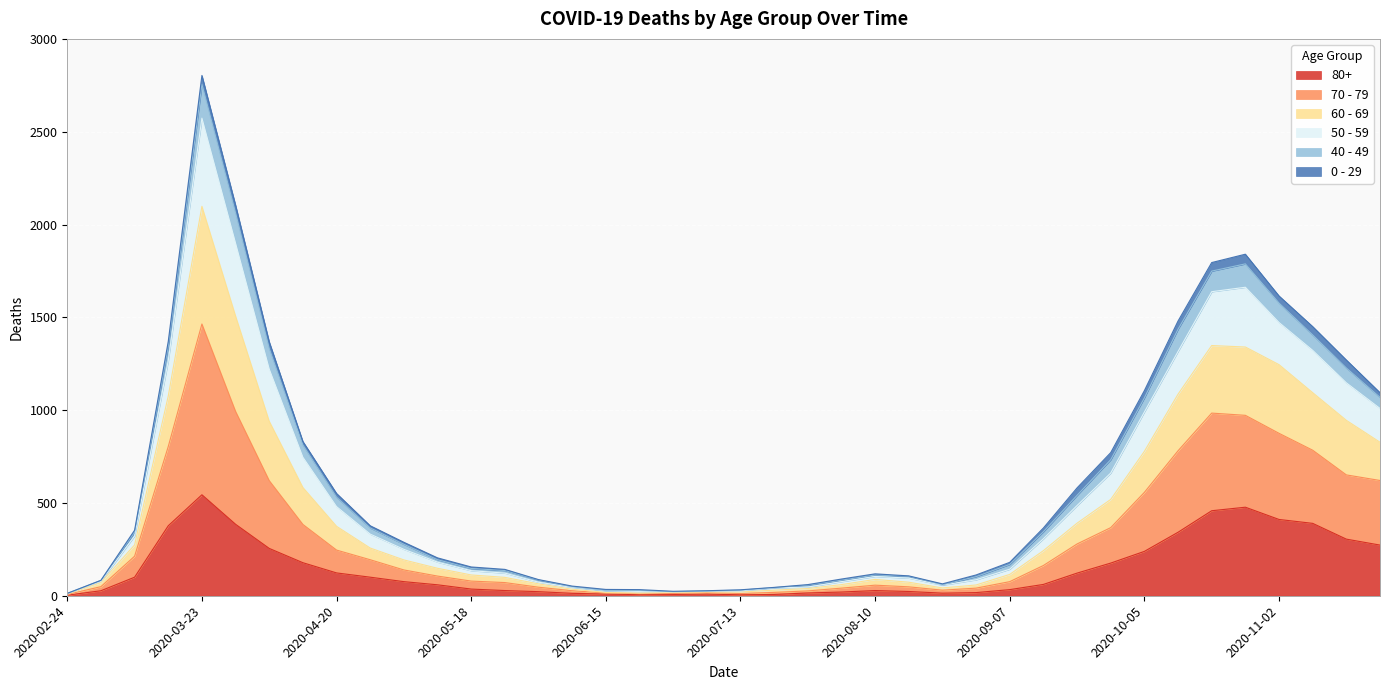

At which category is the sum across all series the highest?

2020-03-23